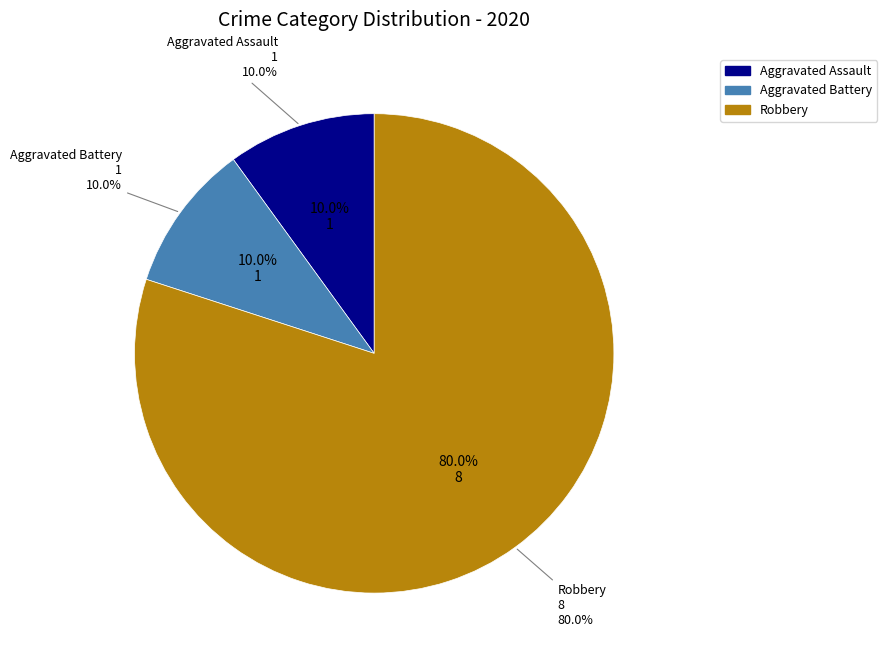

To the nearest percent, what is the average slice percentage?

33%